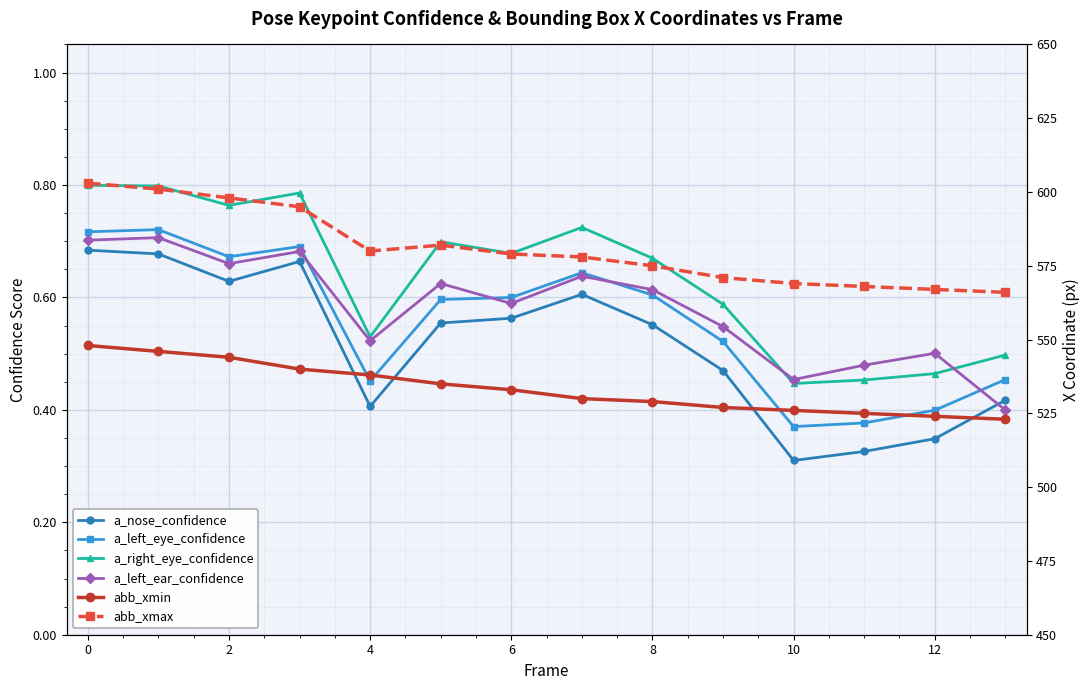

How many series are shown in this chart?

6